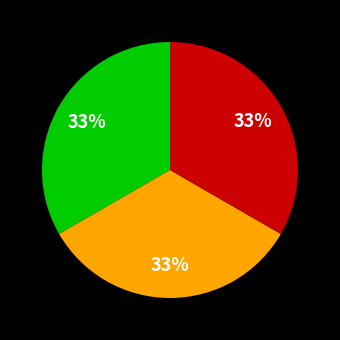

Does any single category account for the majority?

No